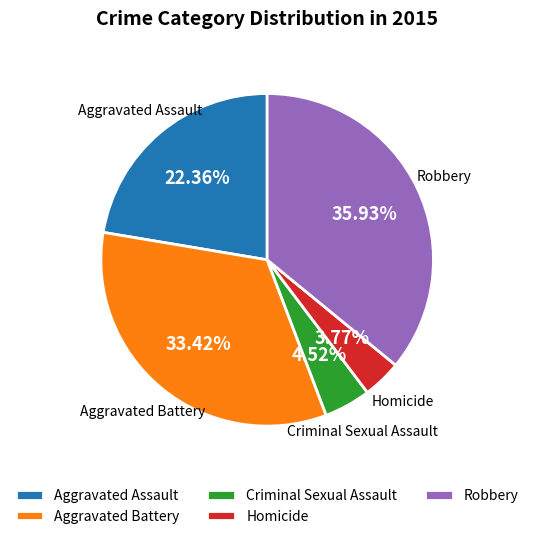

How many slices are in this pie chart?

5